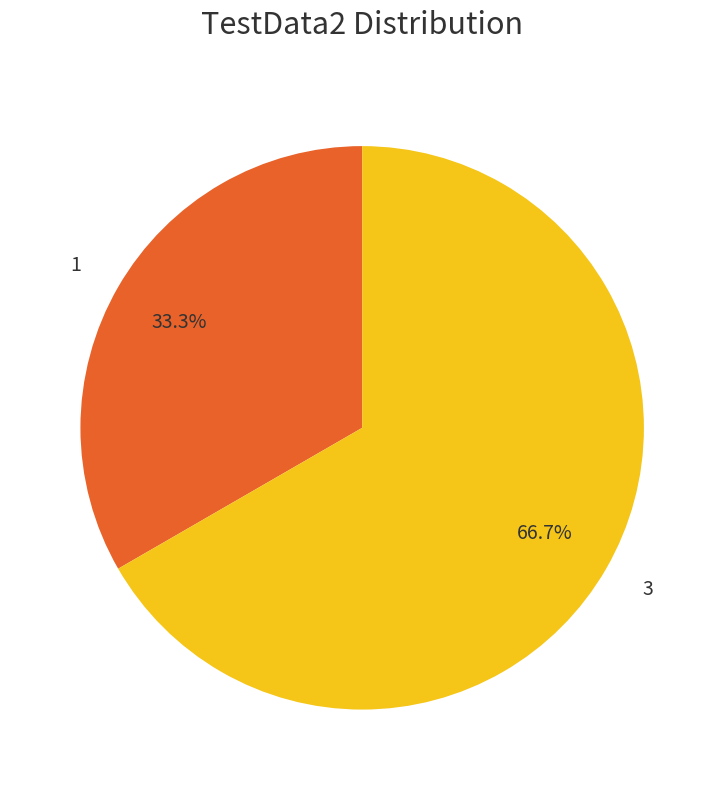

Count the number of slices in the pie.

2